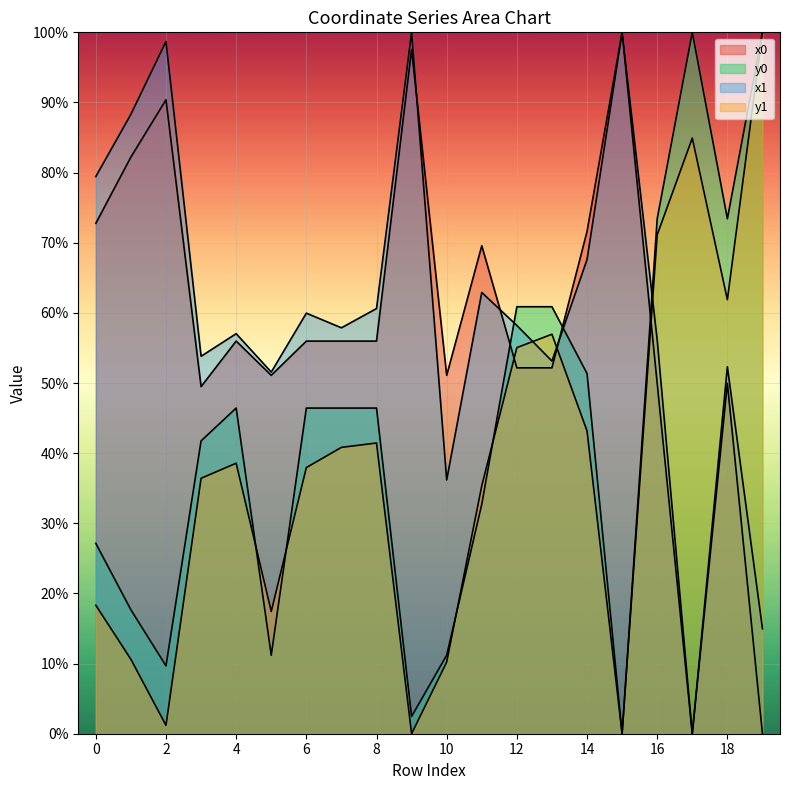

At which category does y0 reach its first local peak?

4